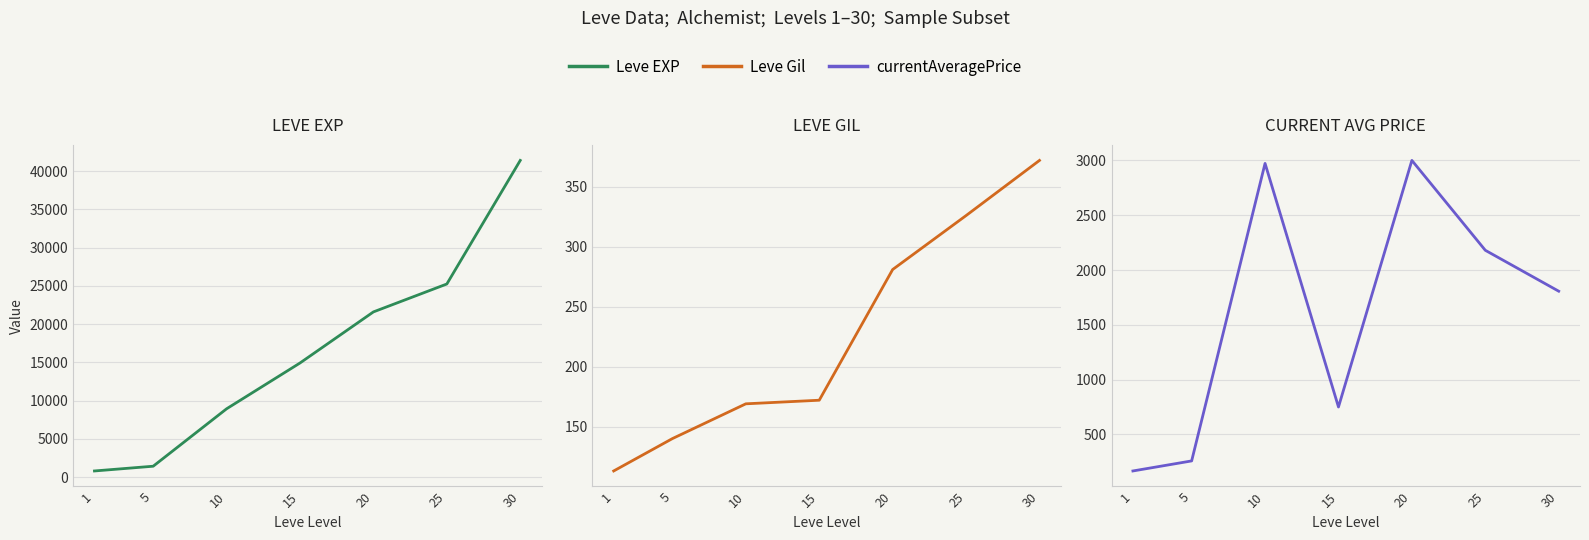

Which series has the widest spread of values?

Leve EXP